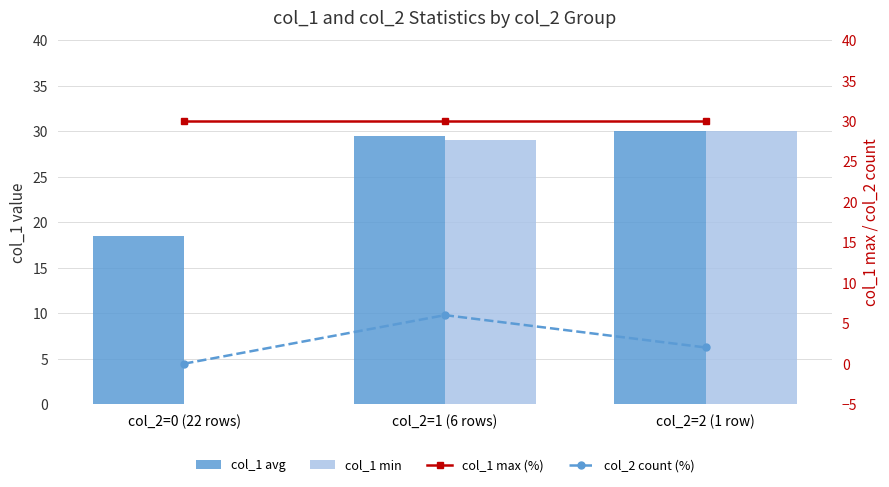

What is the difference between the highest and lowest values at col_2=0 (22 rows)?

30.0